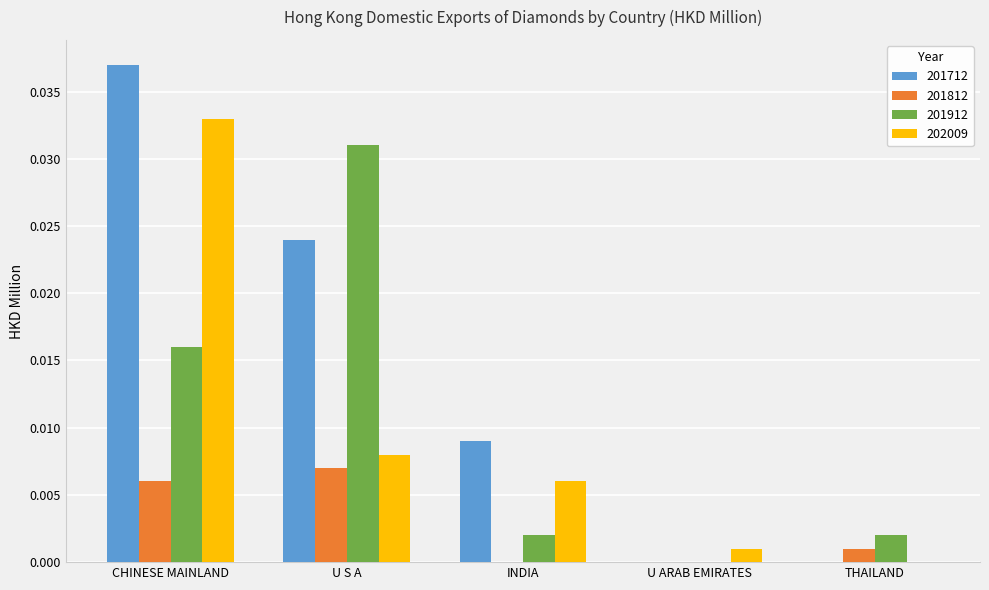

Which category has the highest value across all series?

CHINESE MAINLAND